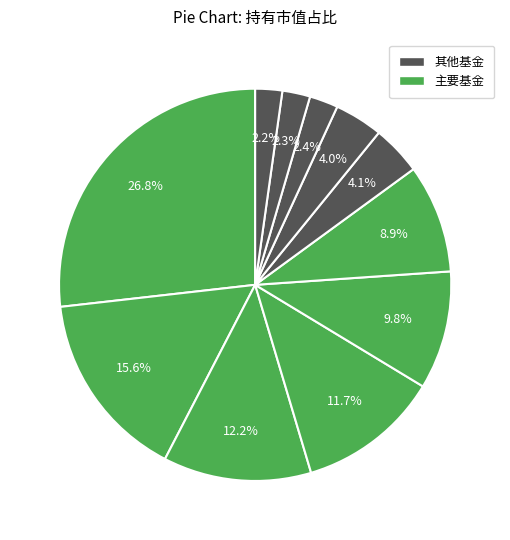

How many slices are in this pie chart?

11